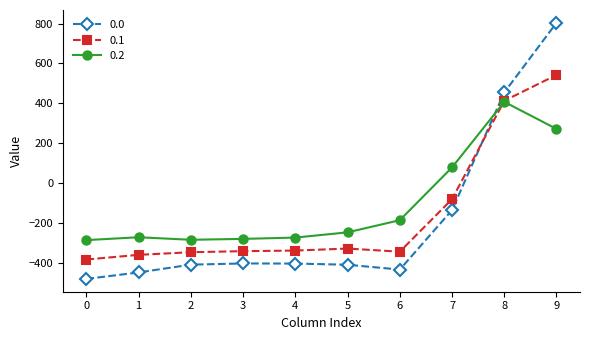

Is it true that 0.2 equals -178.8 at 0?

False